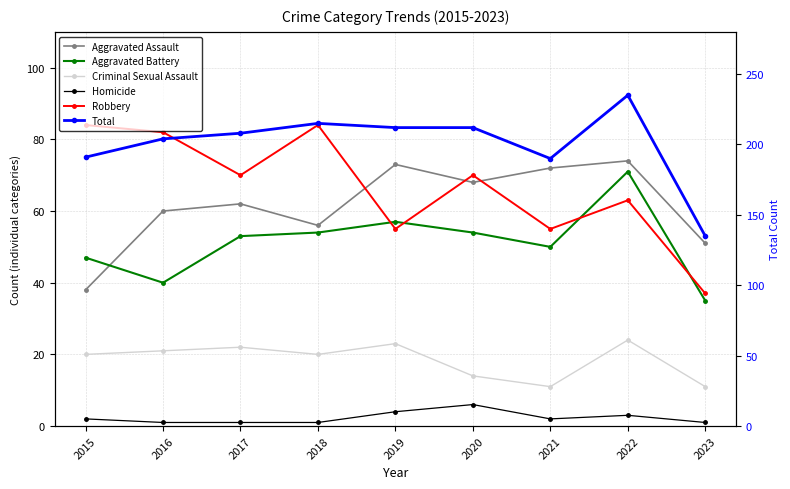

Between 2015 and 2016, which series saw the biggest shift?

Aggravated Assault